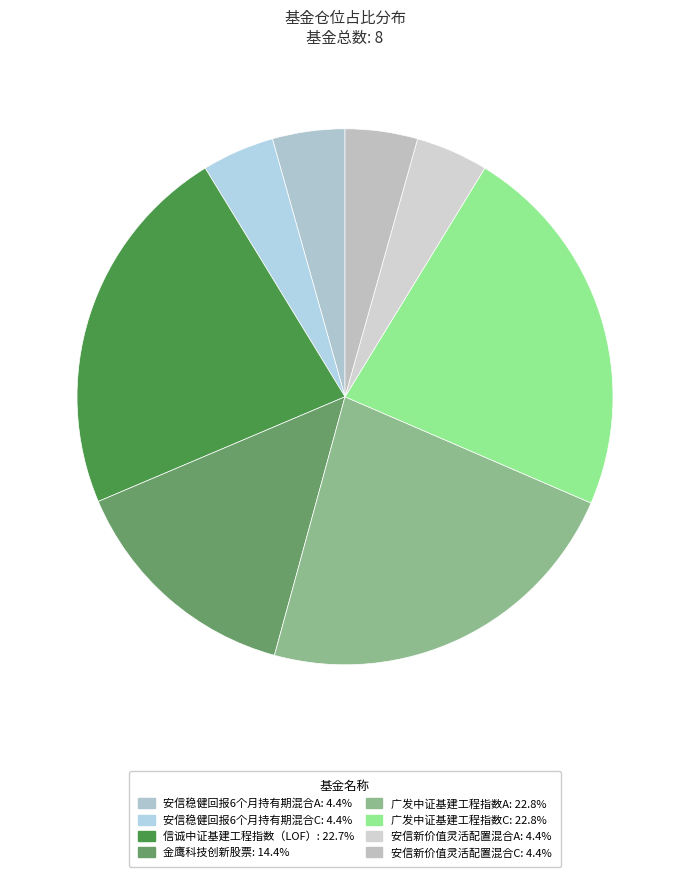

How many segments does this pie chart have?

8